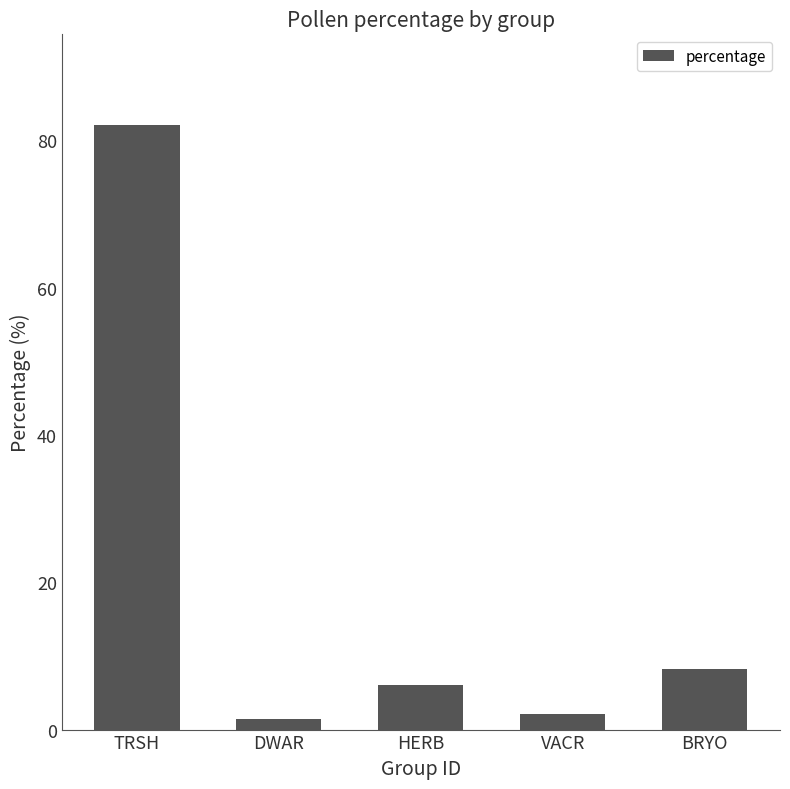

What is the label of the 2nd bar from the right?

VACR